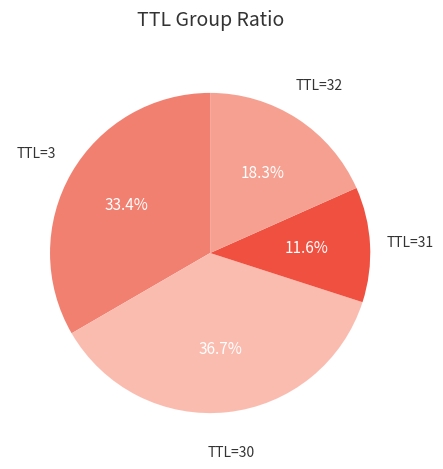

Count the number of slices in the pie.

4